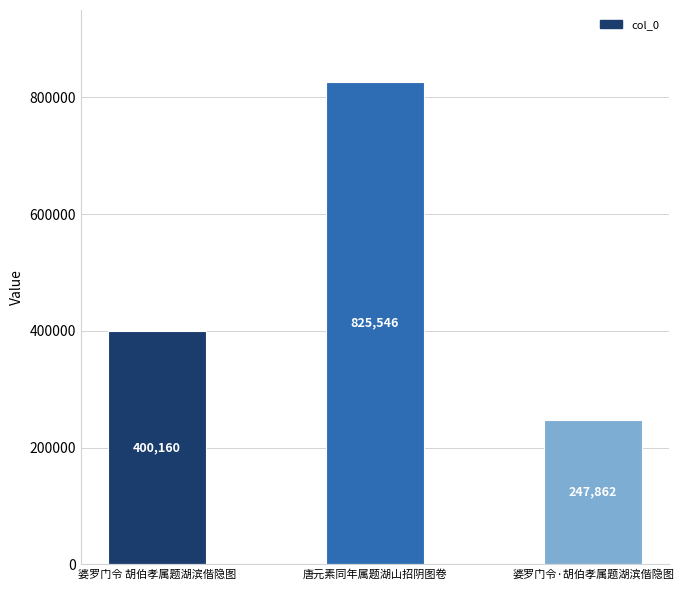

The value at 婆罗门令 胡伯孝属题湖滨偕隐图 is 91544. True or false?

False